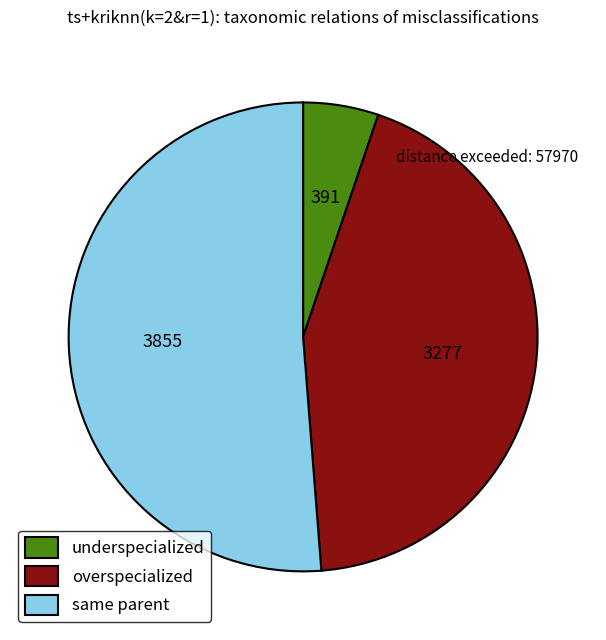

What is the ratio of the value at overspecialized to the value at same parent?

0.9